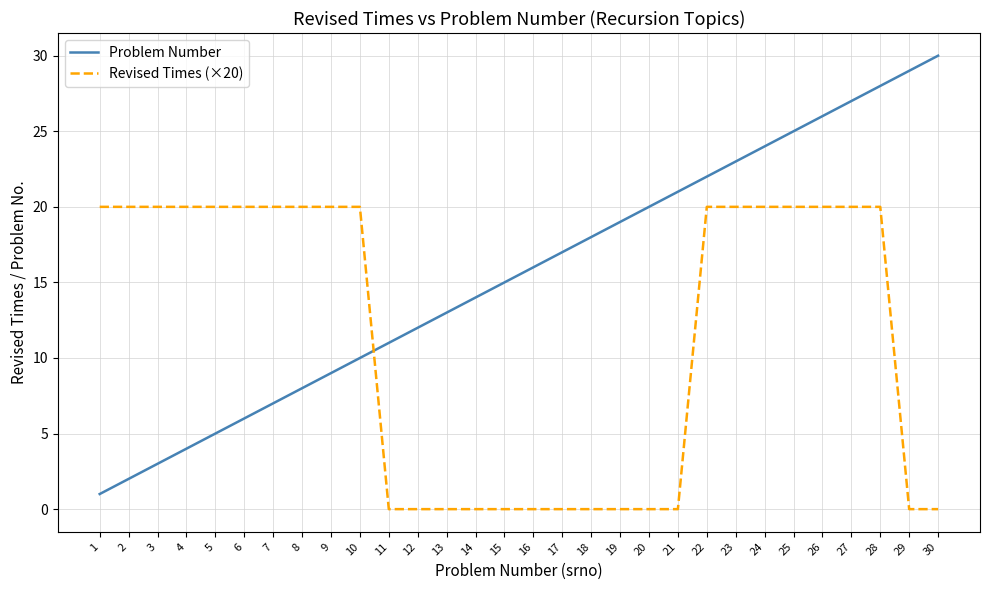

How many lines are shown in the chart?

2